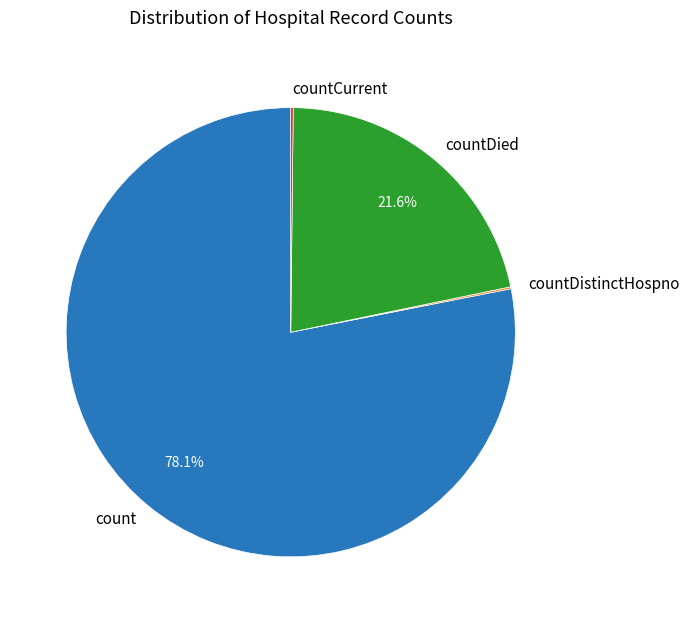

Is there any slice that represents more than half of the pie?

Yes